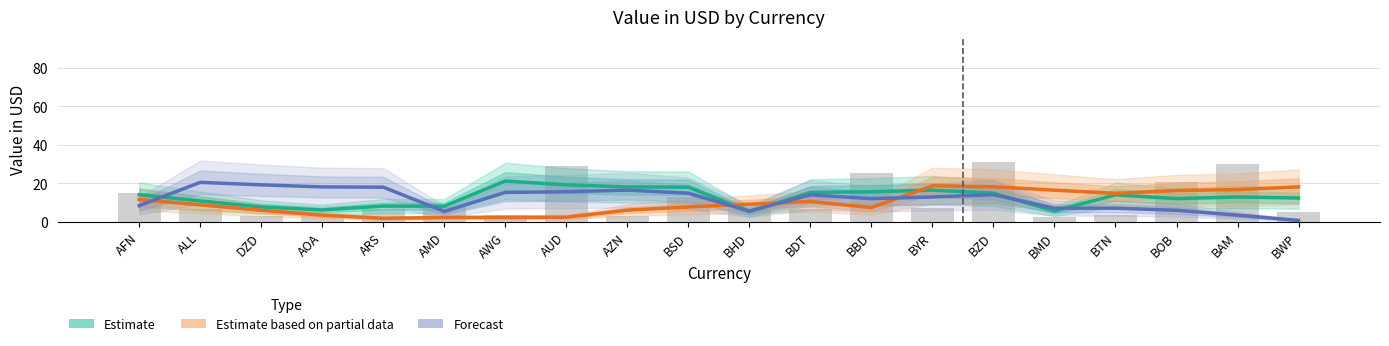

How many values in the Forecast series exceed 13?

10